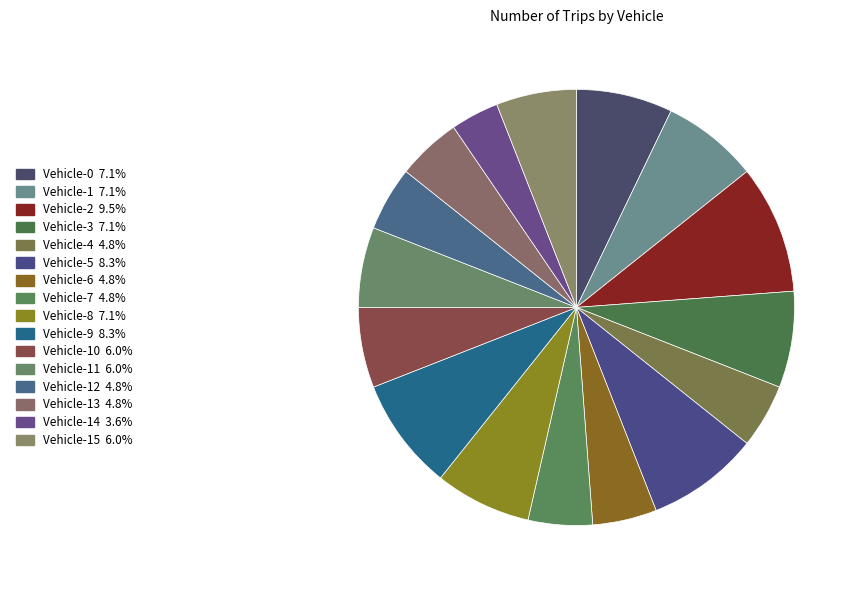

Which slice is the smallest?

Vehicle-14